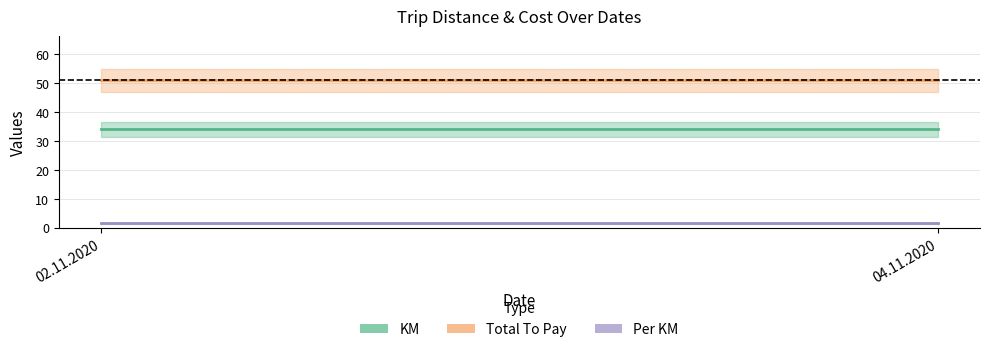

What is the total value across all series at 04.11.2020?

86.5